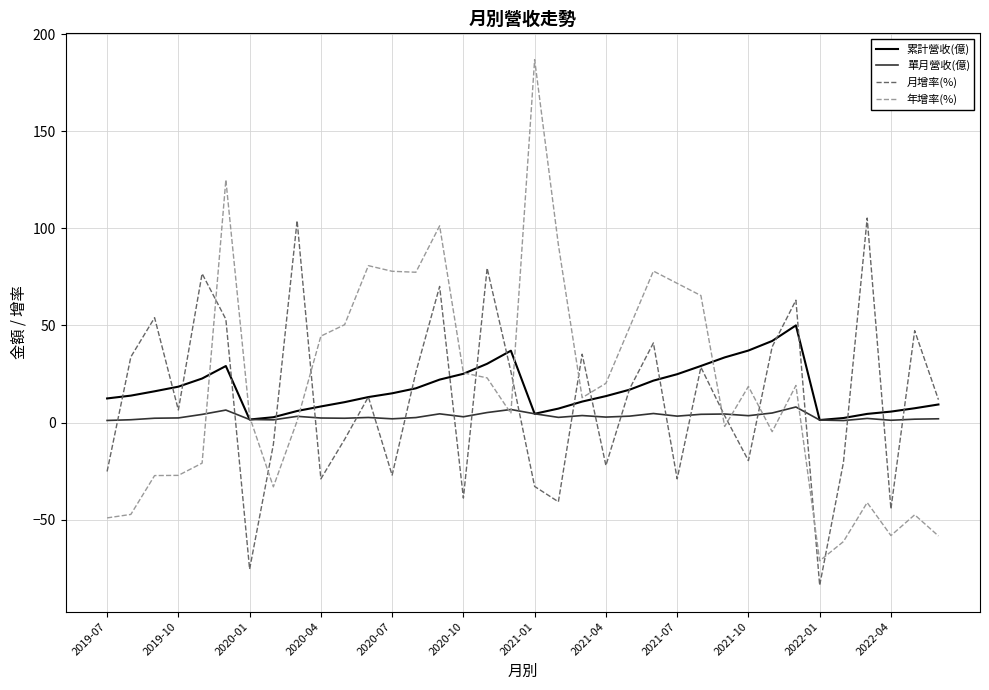

What is the minimum value for 月增率(%)?

-83.8